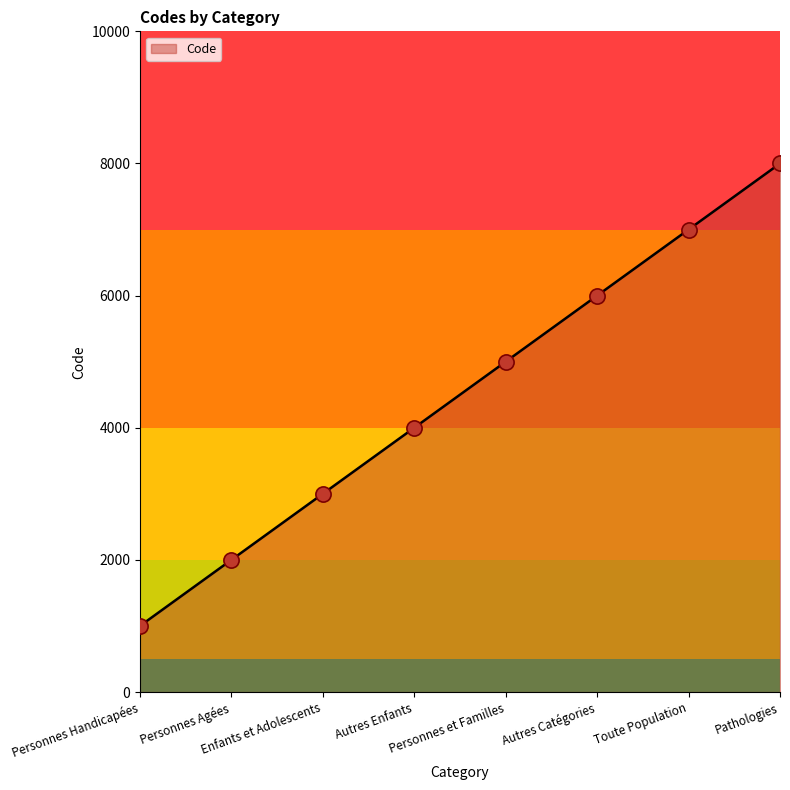

Which has a higher value, Toute Population or Personnes Handicapées?

Toute Population